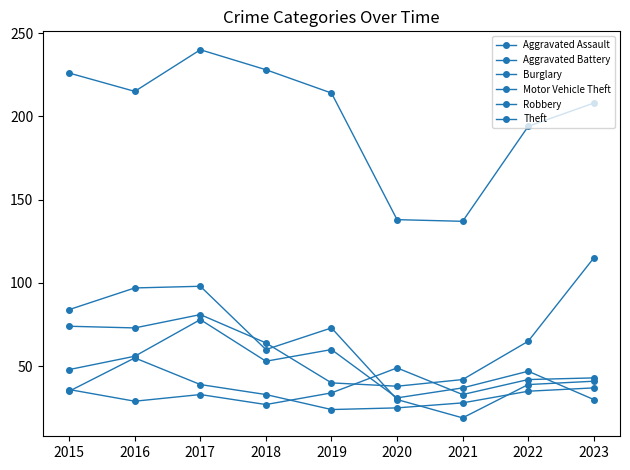

What is the value of the Aggravated Assault point at the 9th from the left?

43